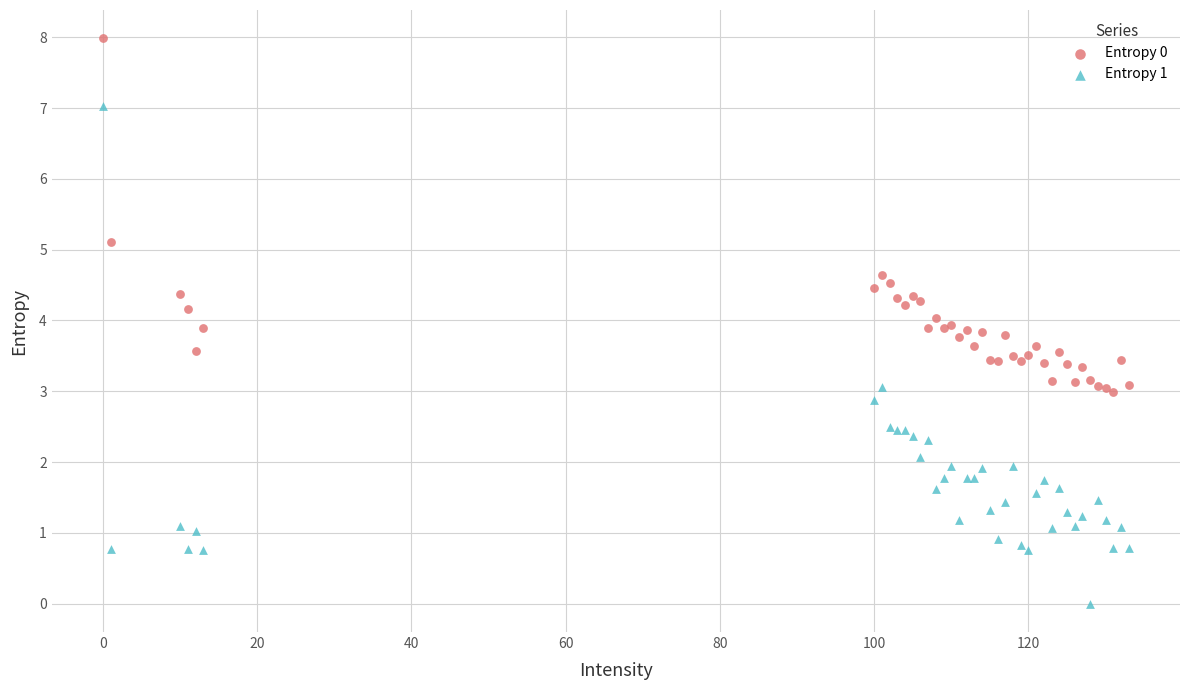

Which series contains the lowest Y value?

Entropy 1